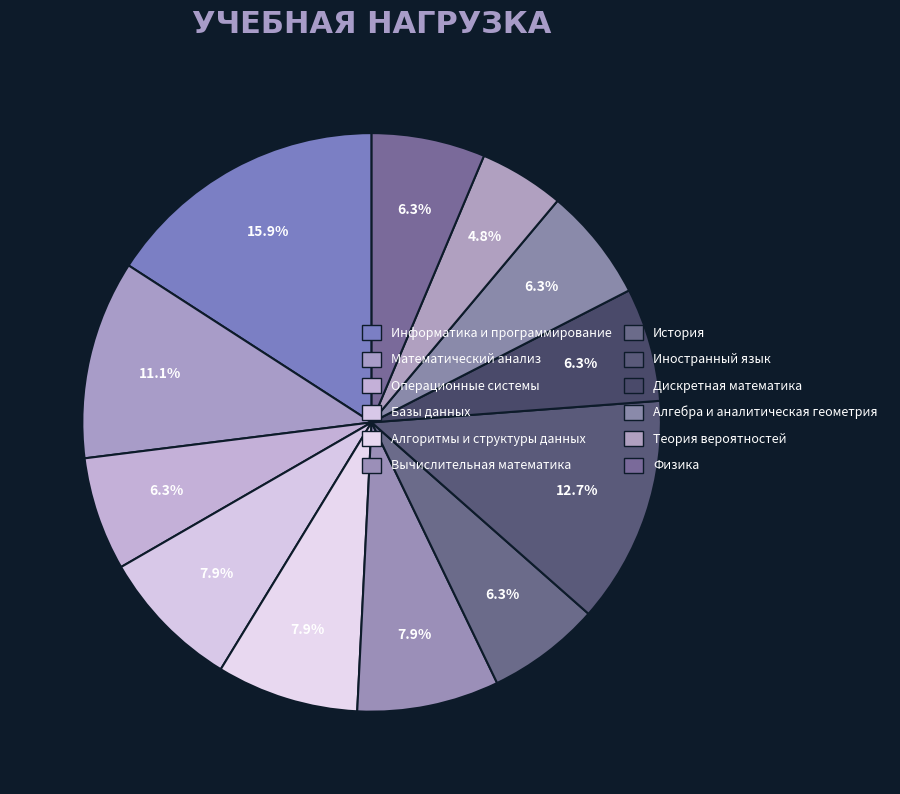

To the nearest percent, what is the difference between the Вычислительная математика and Теория вероятностей slice percentages?

3%